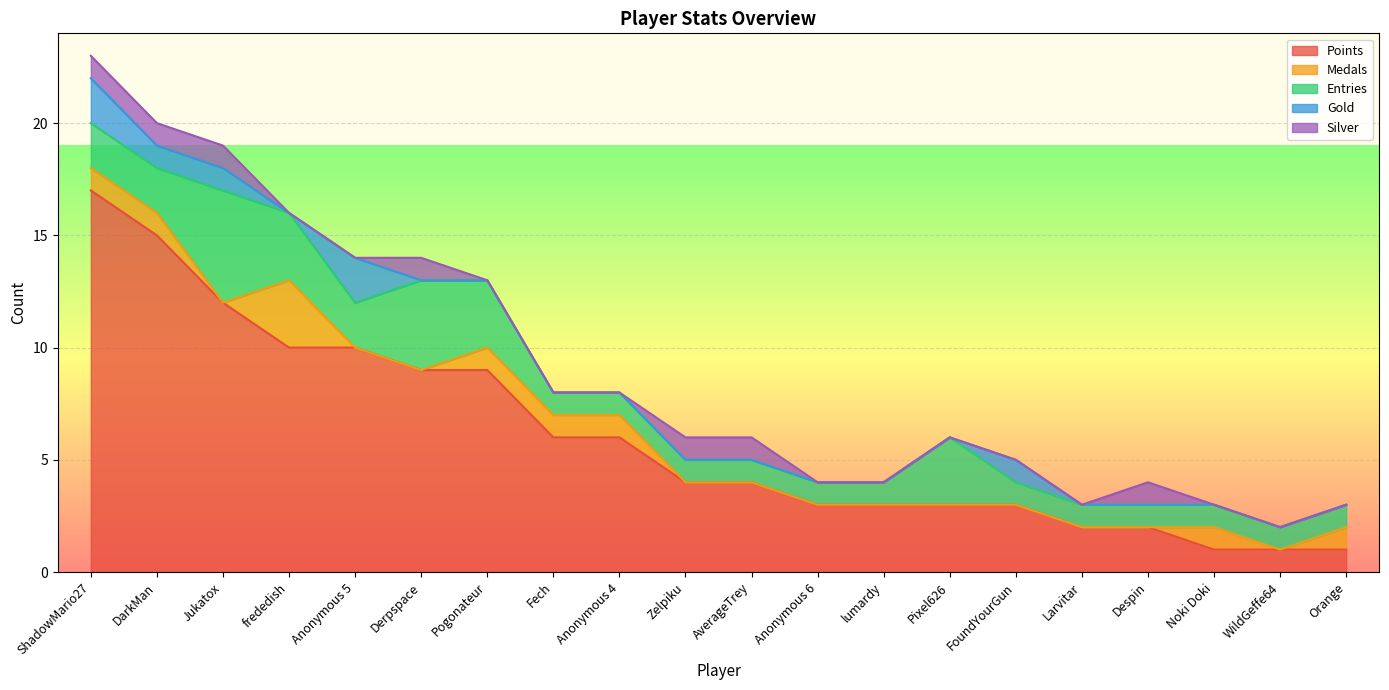

Reading left to right, list all the values displayed in this chart.

Points: 17	15	12	10	10	9	9	6	6	4	4	3	3	3	3	2	2	1	1	1
Medals: 1	1	0	3	0	0	1	1	1	0	0	0	0	0	0	0	0	1	0	1
Entries: 2	2	5	3	2	4	3	1	1	1	1	1	1	3	1	1	1	1	1	1
Gold: 2	1	1	0	2	0	0	0	0	0	0	0	0	0	1	0	0	0	0	0
Silver: 1	1	1	0	0	1	0	0	0	1	1	0	0	0	0	0	1	0	0	0